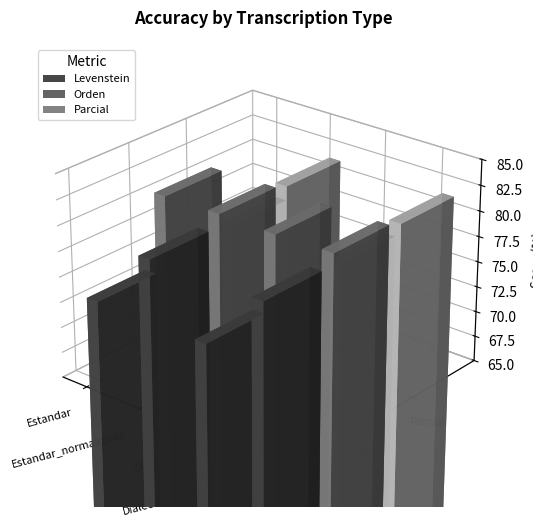

What is the highest value of the Levenstein series?

78.9